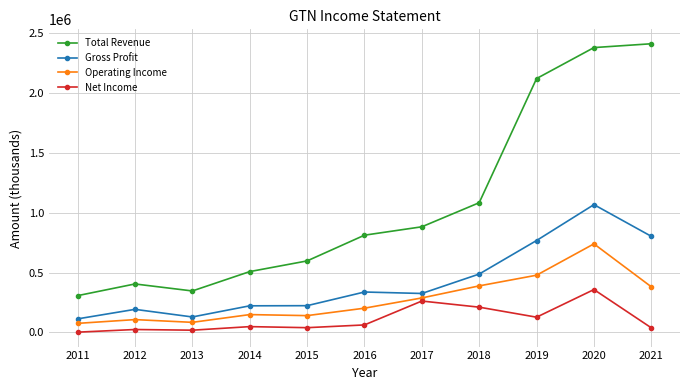

At how many categories does at least one series exceed 2236695?

2